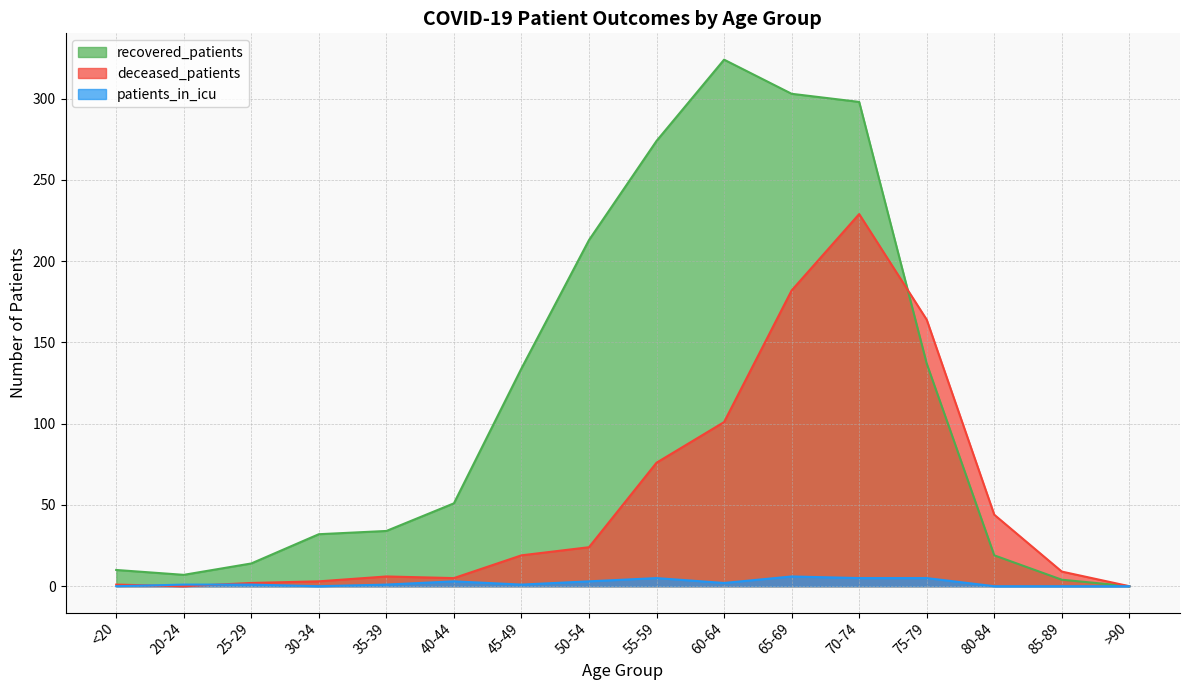

How many categories are shown in the chart?

16